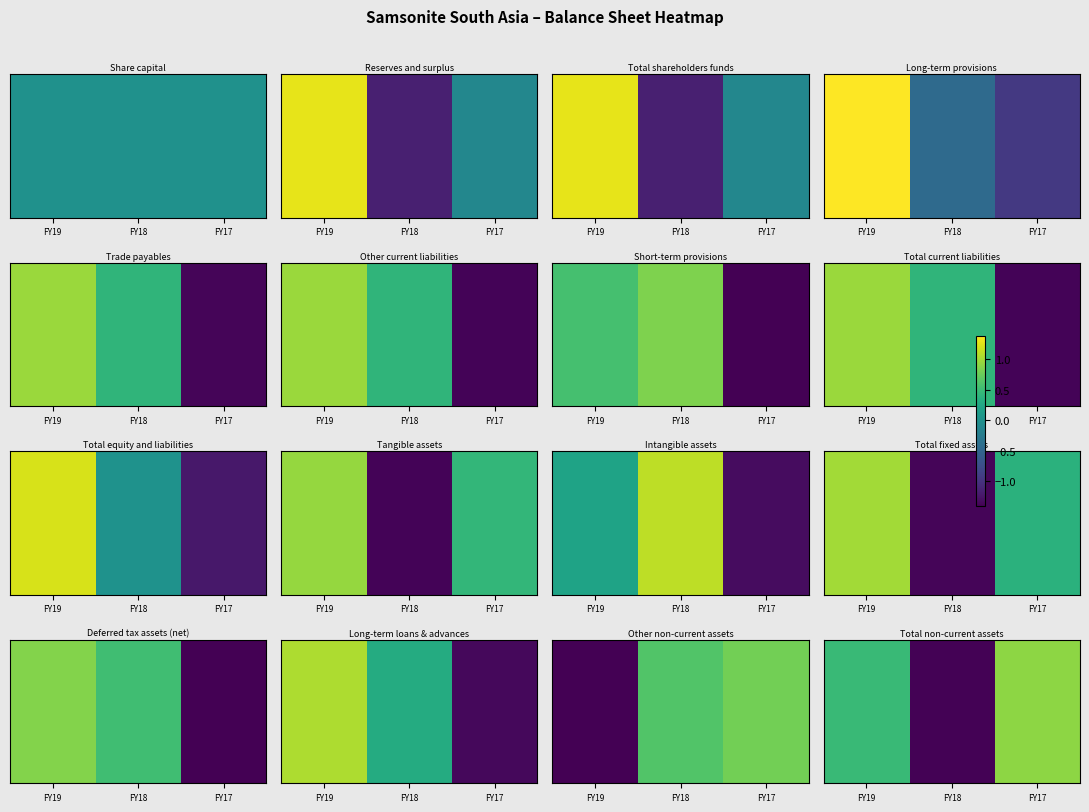

Rank the categories by value from lowest to highest.

FY18, FY19, FY17